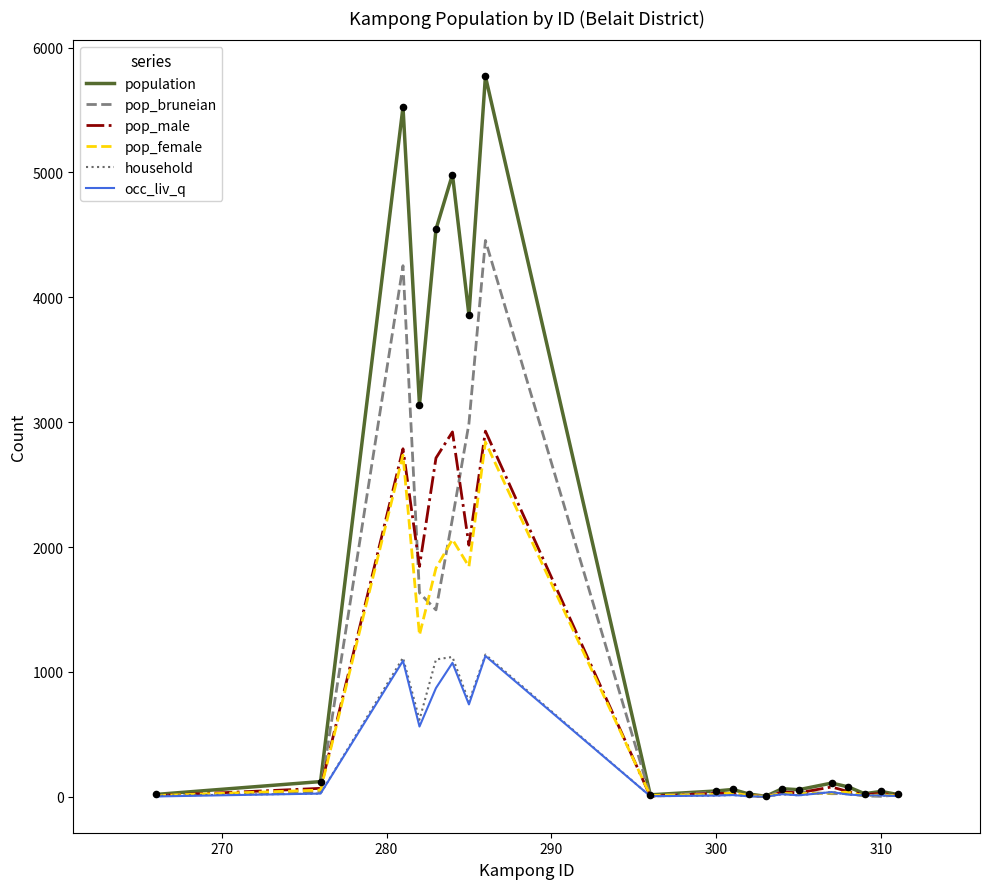

Which series has the largest range (max minus min)?

population